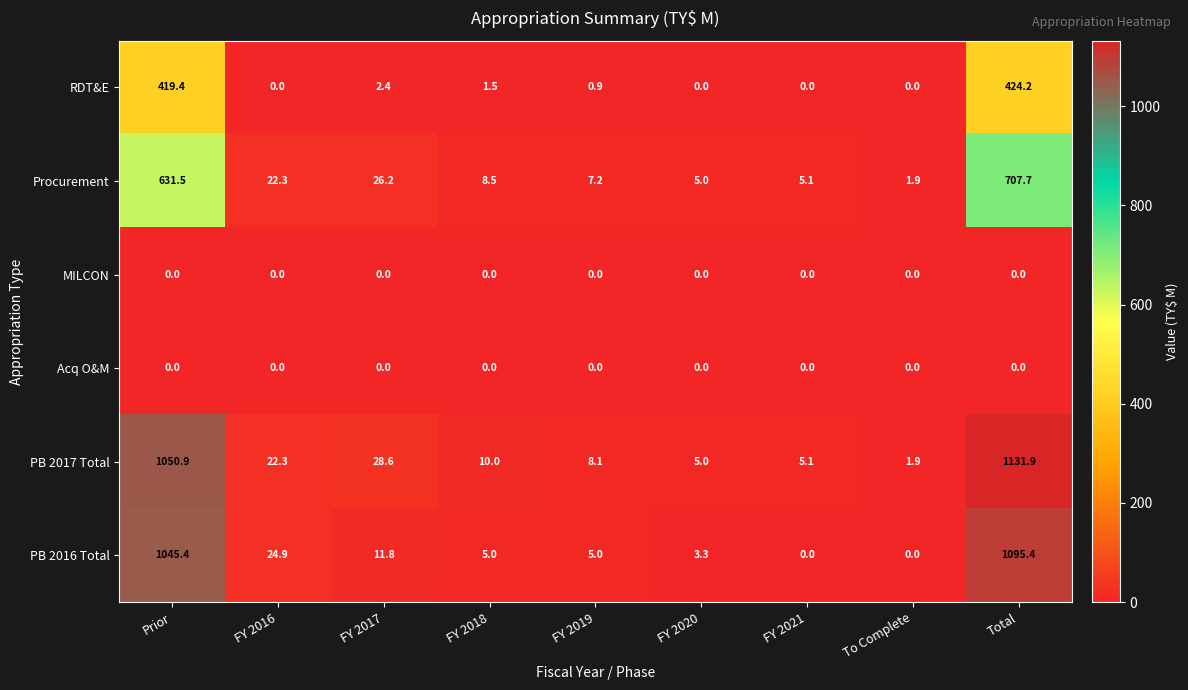

At which label does Procurement first exceed 8?

Prior